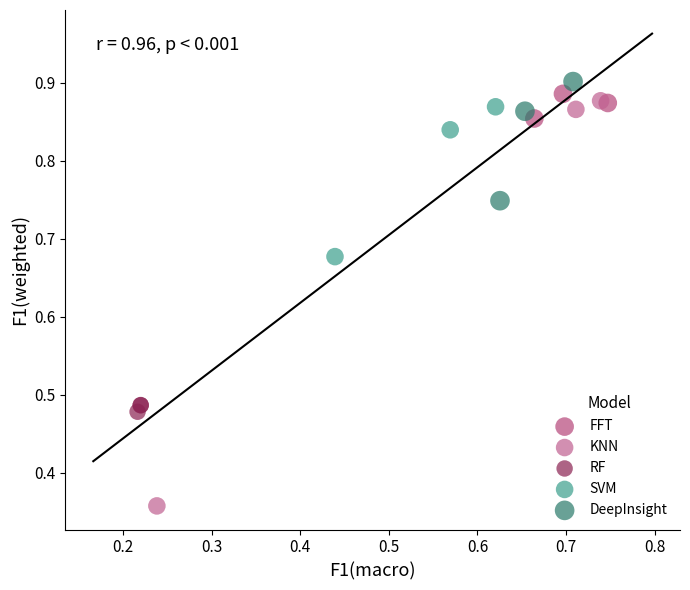

What are all the series names shown in the legend?

FFT, KNN, RF, SVM, DeepInsight